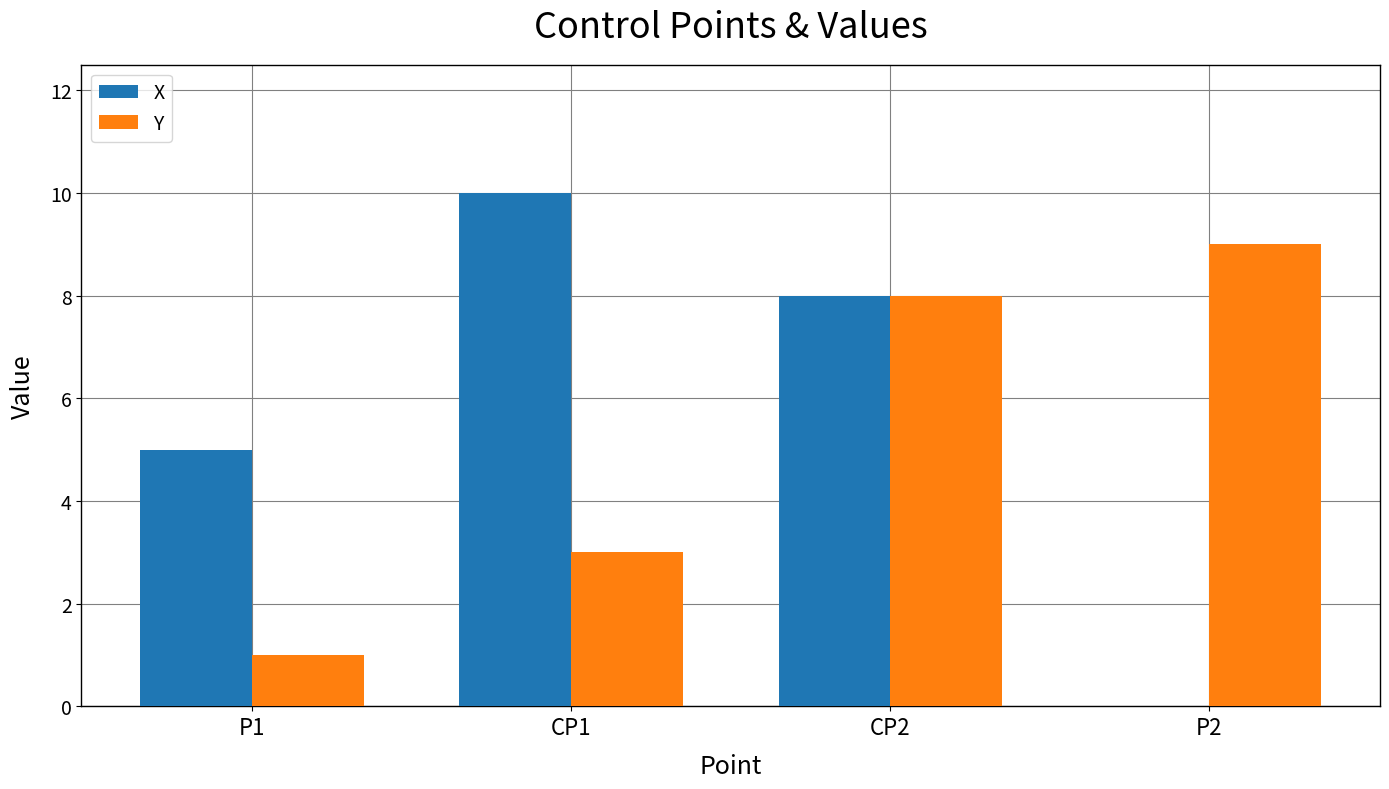

Reading left to right, list all the values displayed in this chart.

X: P1=5	CP1=10	CP2=8	P2=0
Y: P1=1	CP1=3	CP2=8	P2=9